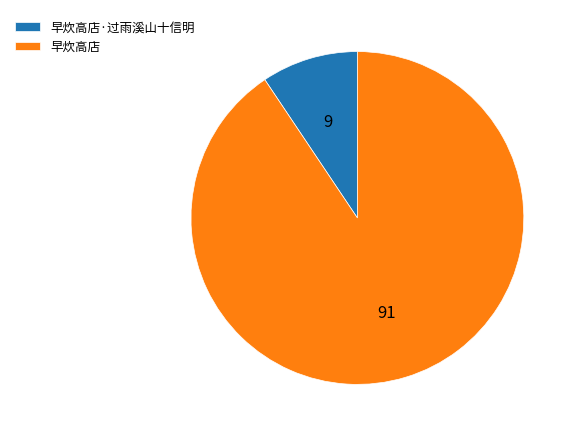

True or false: 早炊高店·过雨溪山十信明 accounts for 1% of the total.

False